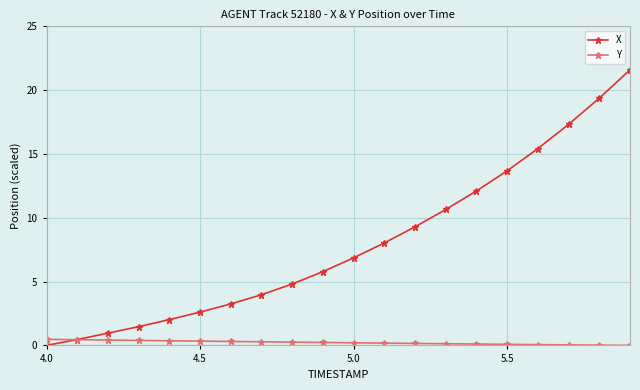

Which series has the largest total across all categories?

X